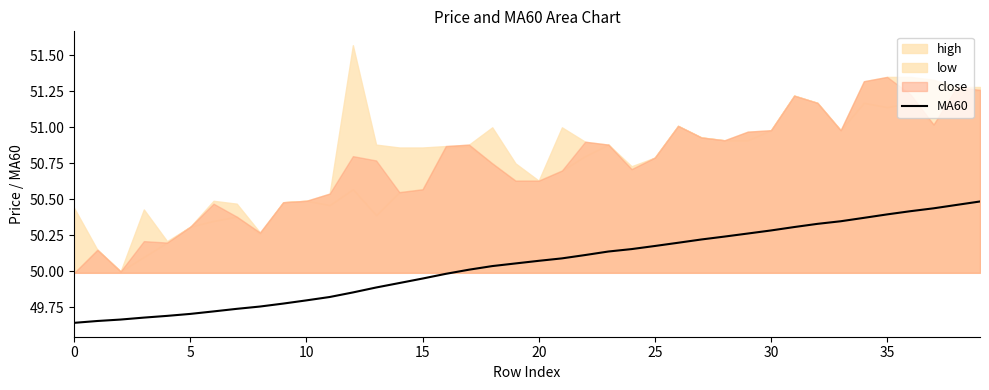

How many lines are shown in the chart?

1